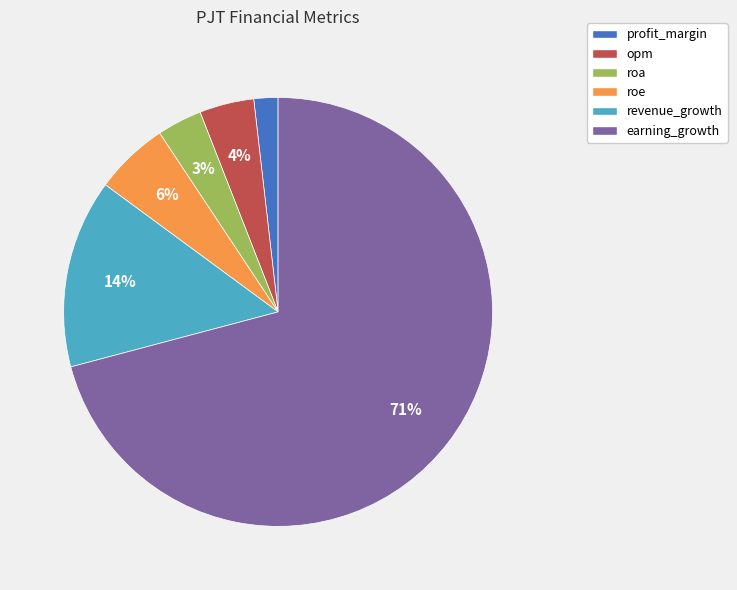

Which slice is the smallest?

profit_margin